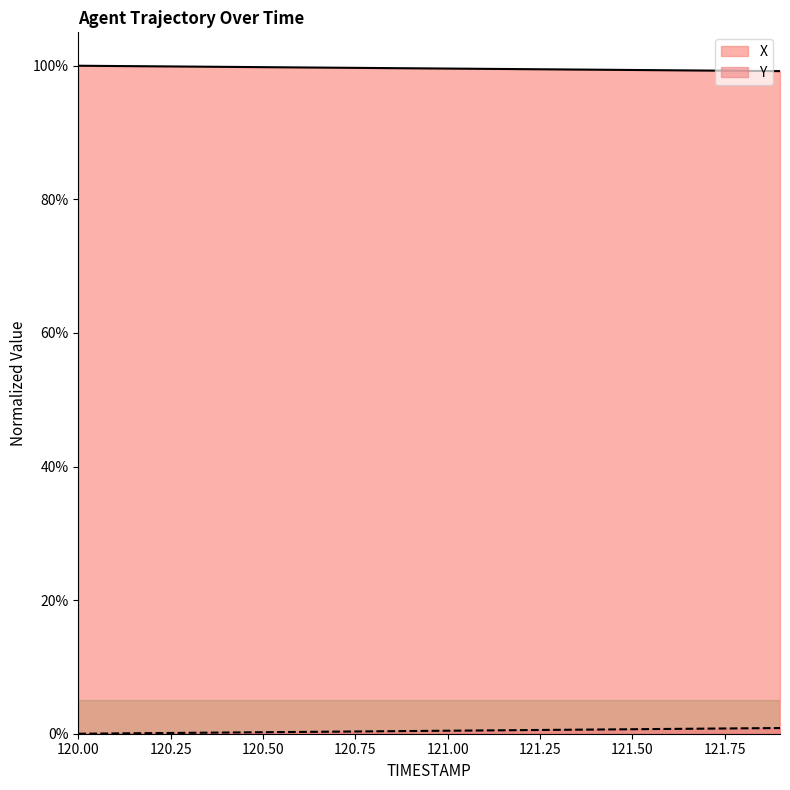

True or false: Y and X intersect in this chart.

False